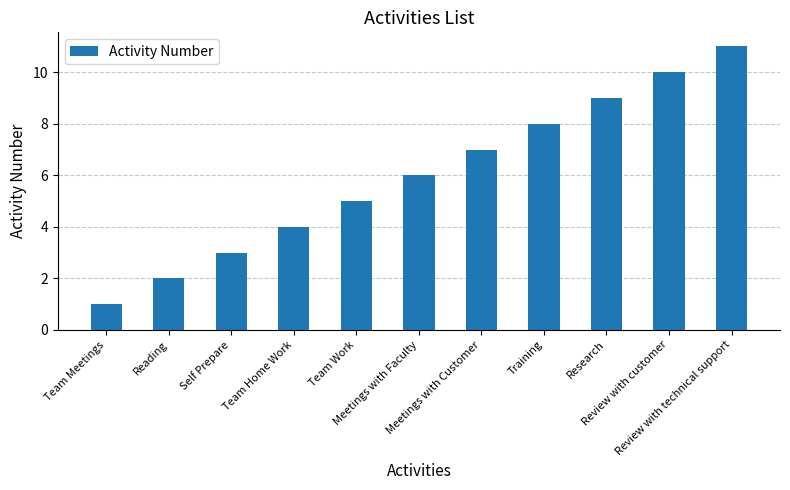

What is the change in value from Team Home Work to Training?

+4